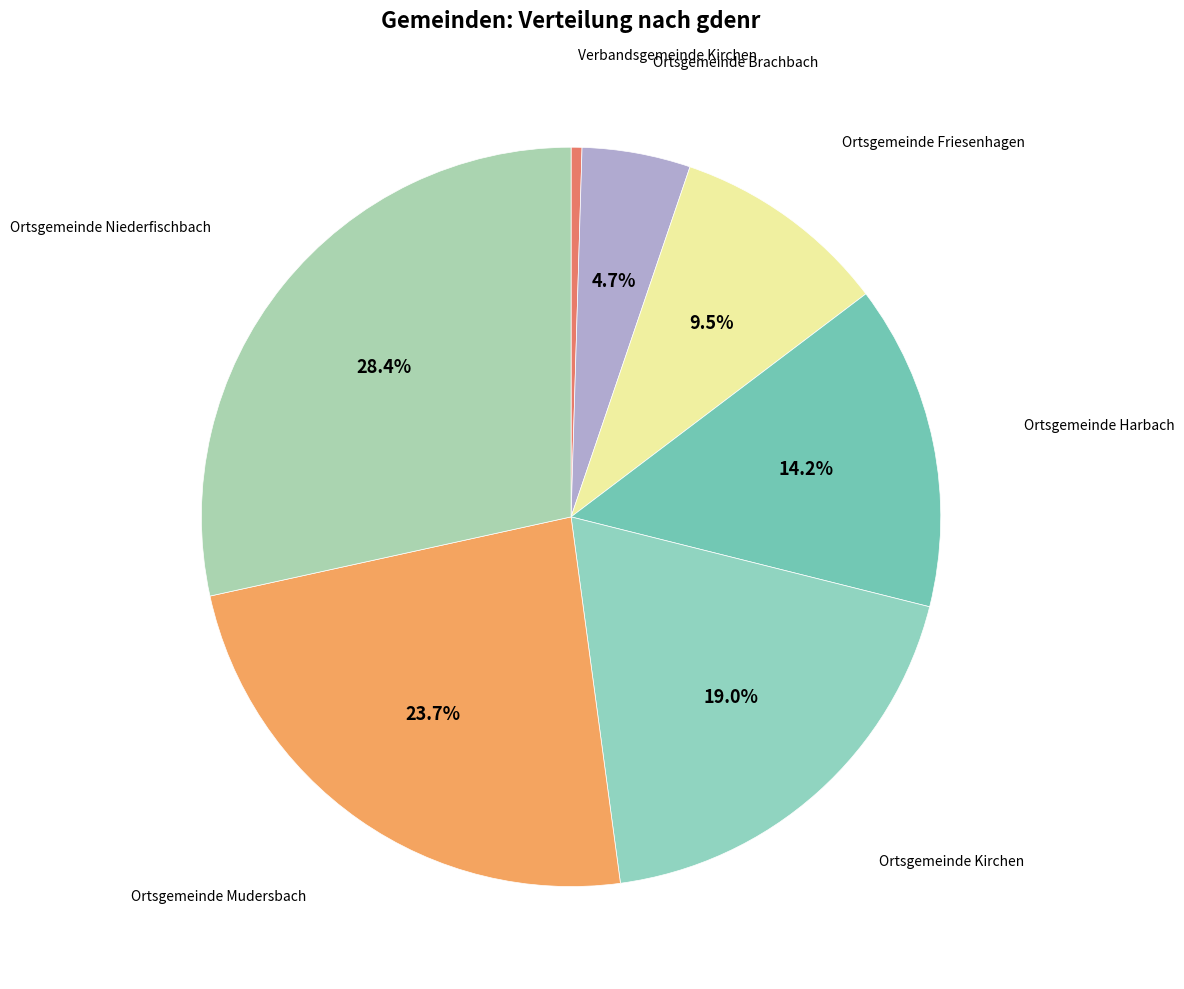

Rank the categories by value from lowest to highest.

Verbandsgemeinde Kirchen, Ortsgemeinde Brachbach, Ortsgemeinde Friesenhagen, Ortsgemeinde Harbach, Ortsgemeinde Kirchen, Ortsgemeinde Mudersbach, Ortsgemeinde Niederfischbach